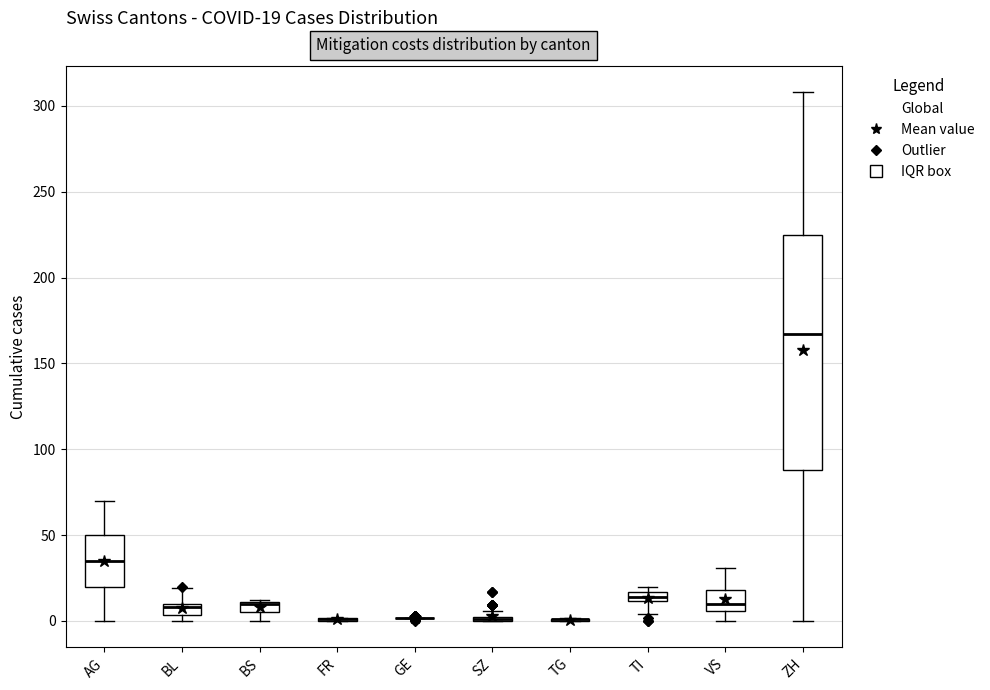

Comparing the boxes themselves (not the whiskers), which one is the tallest?

ZH